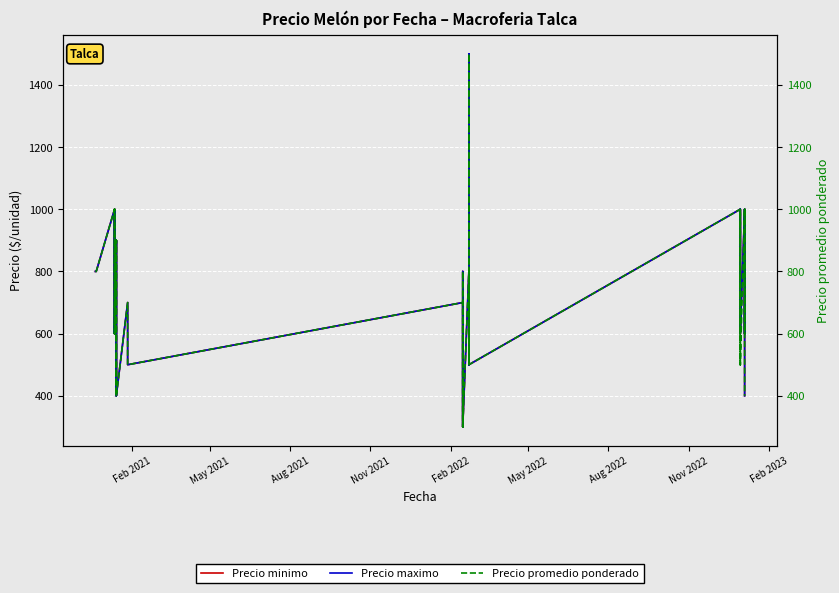

What are all the series names shown in the legend?

Precio minimo, Precio maximo, Precio promedio ponderado